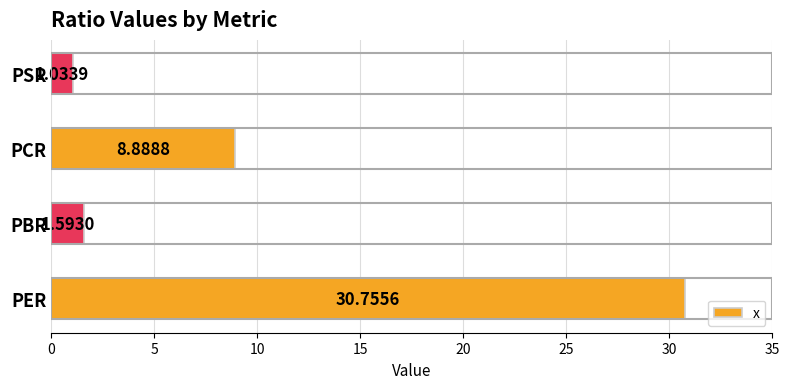

Rank the categories by value from highest to lowest.

PER, PCR, PBR, PSR